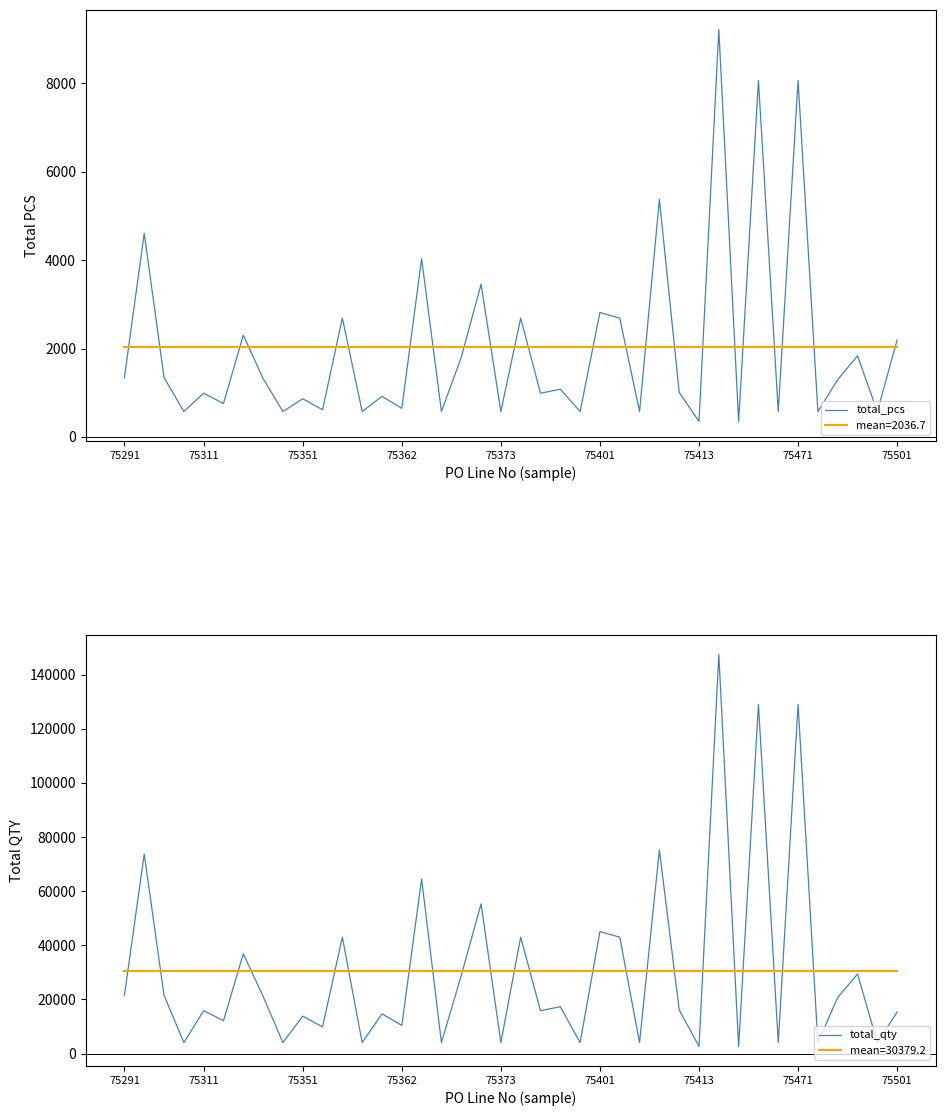

True or false: total_qty and total_pcs intersect in this chart.

False